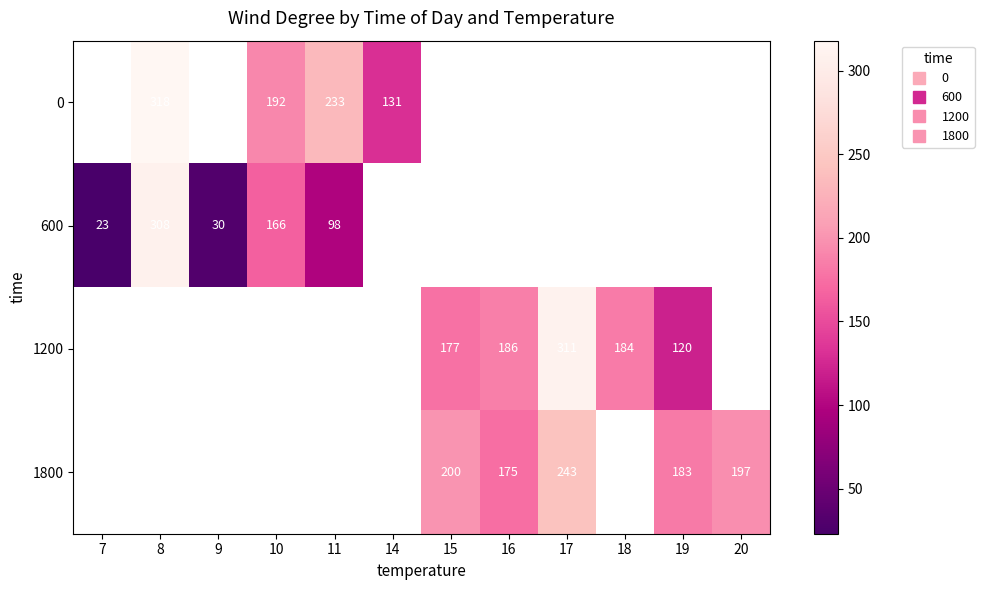

Which series has the widest spread of values?

600